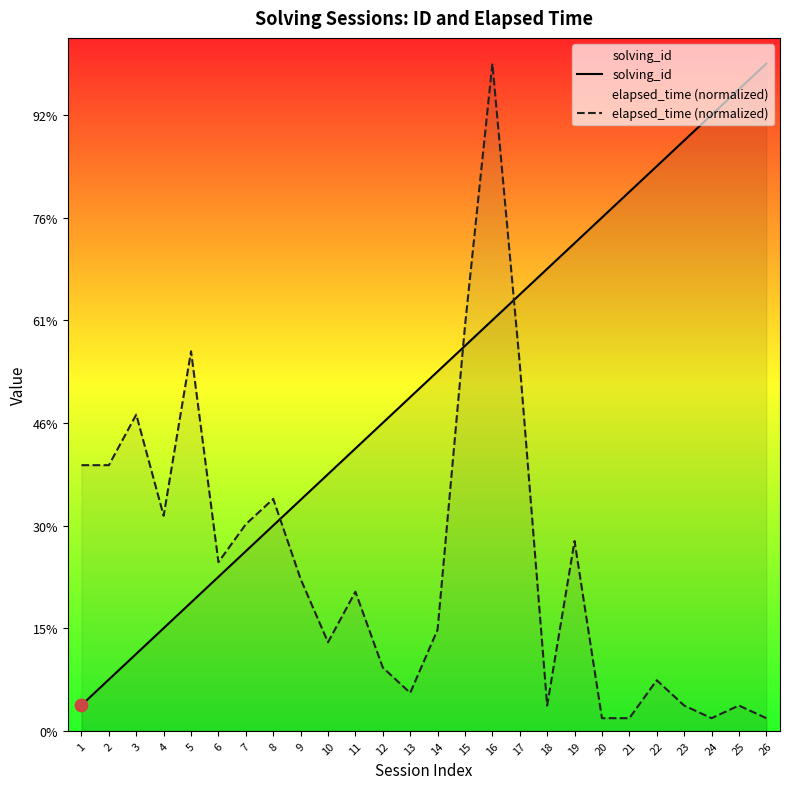

At how many categories does at least one series exceed 11?

17